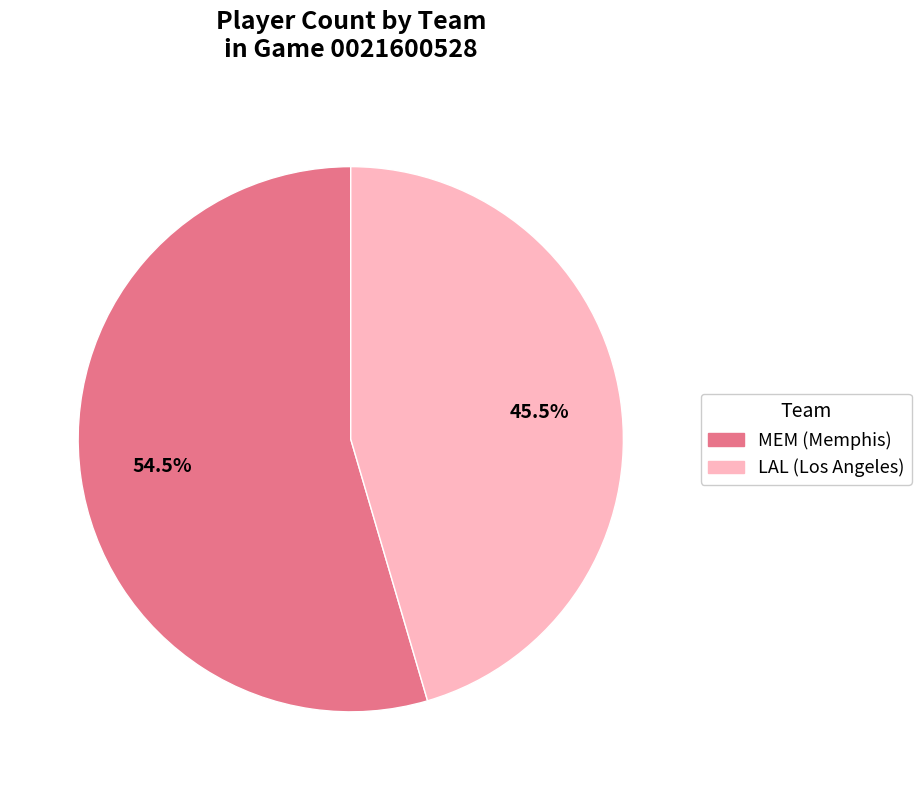

Count the number of slices in the pie.

2